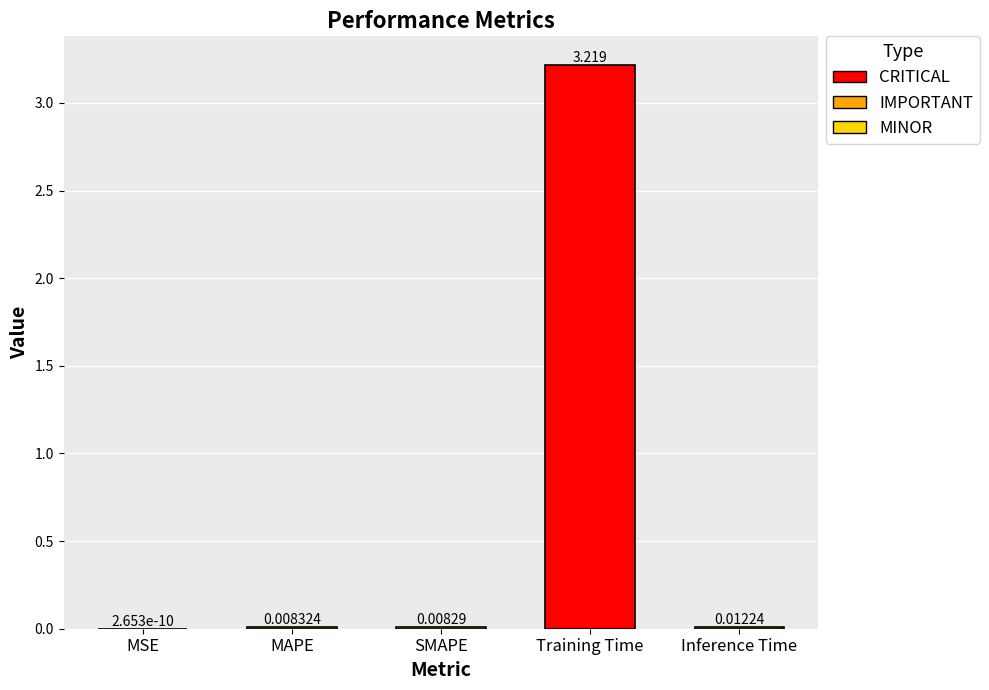

At which label is the value closest to 1?

Inference Time